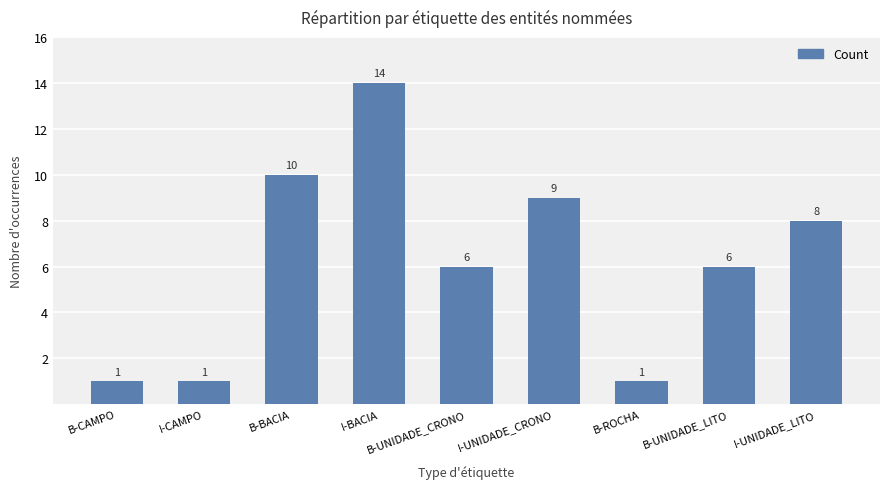

How many data points are less than 6?

3